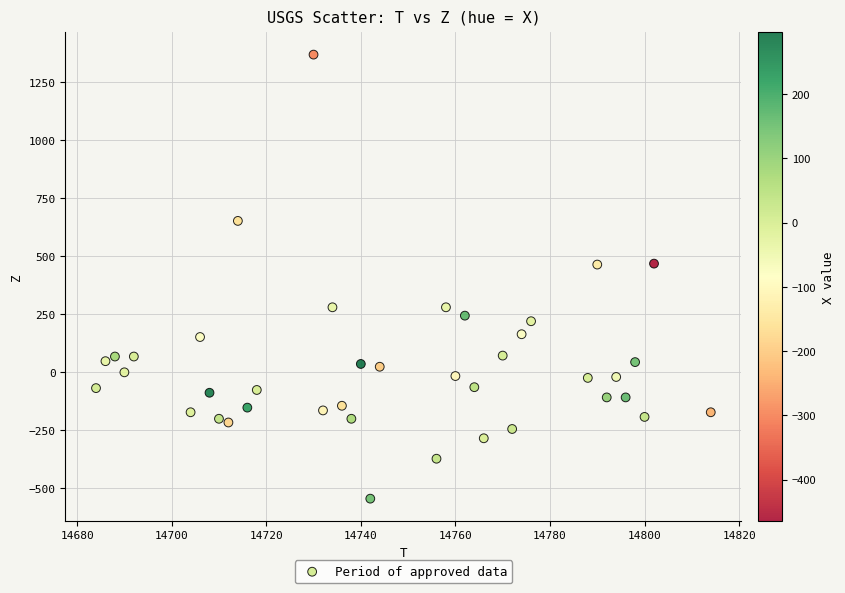

What is the range of X values (max minus min)?

130